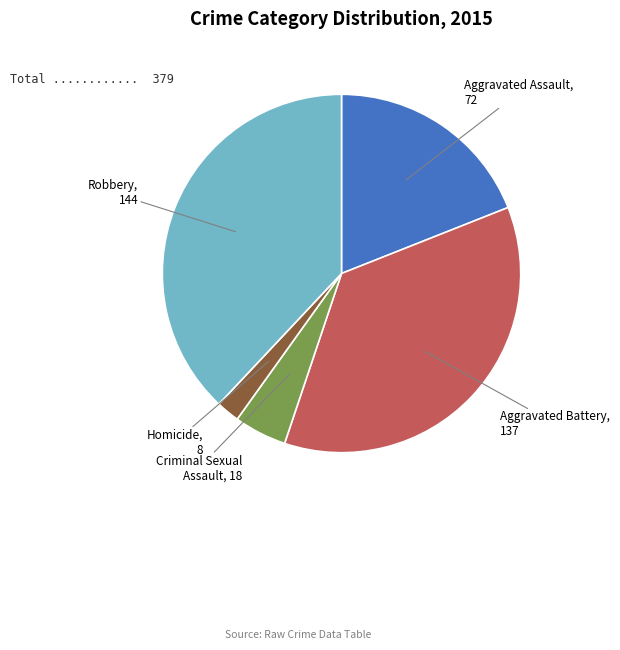

Is there a majority slice in this chart?

No